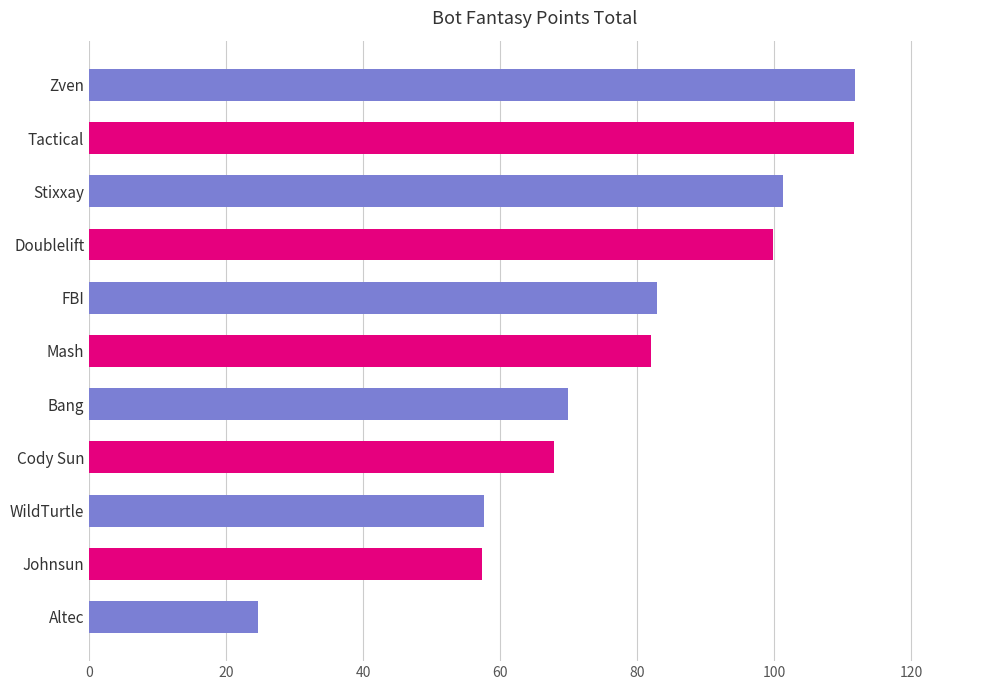

What position from the bottom is FBI?

7